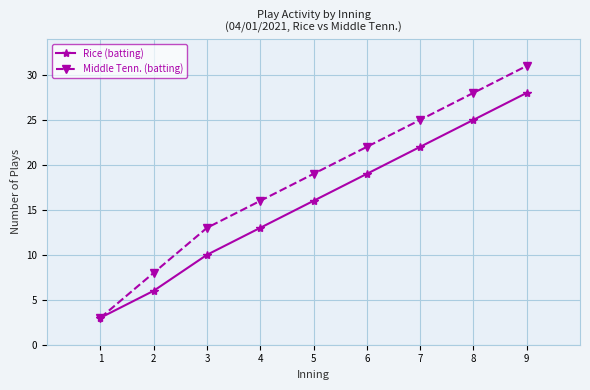

Is the value of Middle Tenn. (batting) at 1 greater than the value of Rice (batting) at 9?

No